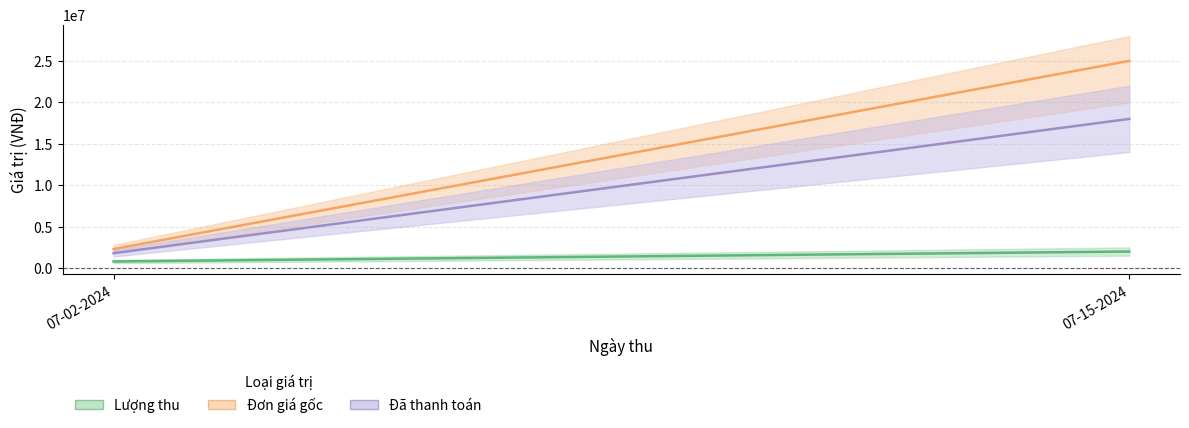

How many Đã thanh toán values are between 1800000 and 18000000?

2